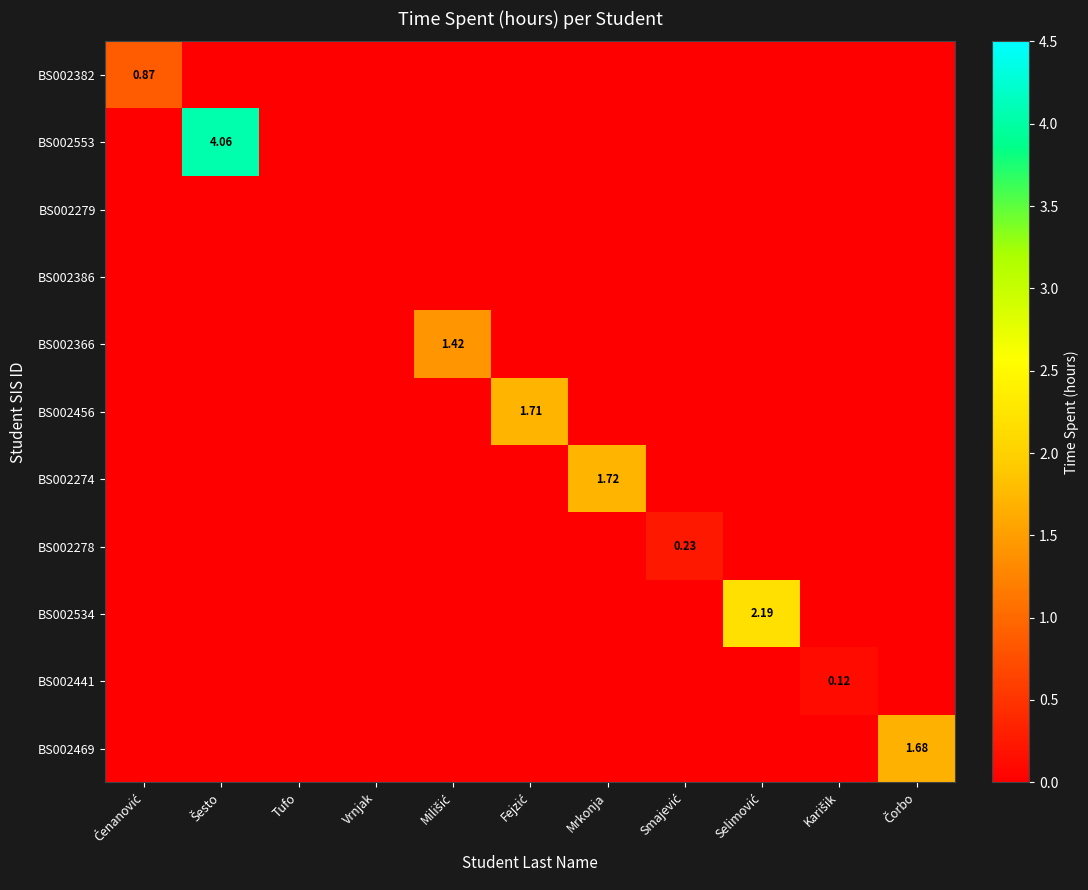

What is the difference between the BS002534 values at Karišik and Selimović?

2.2